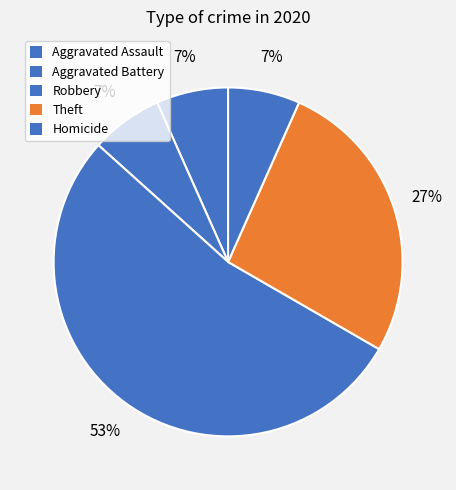

What is the largest slice in the pie chart?

Robbery